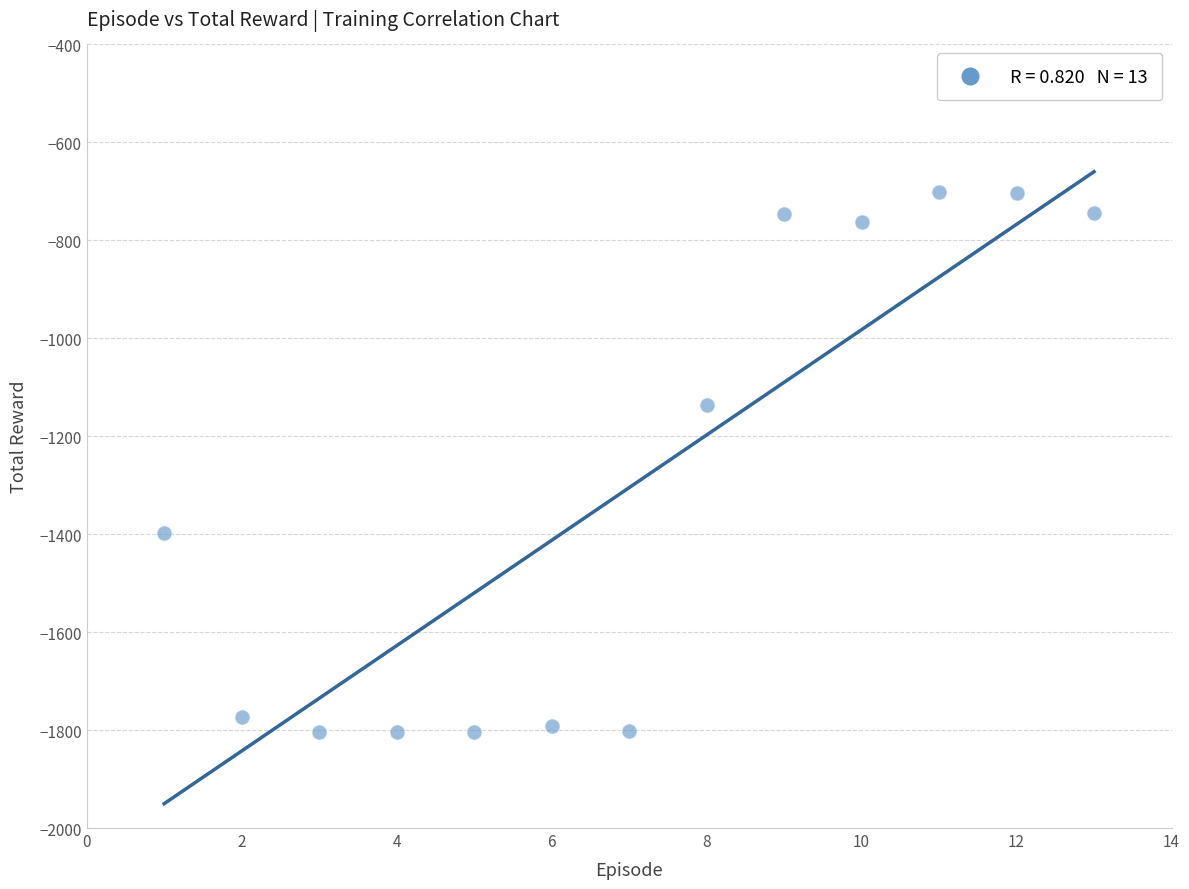

What Y value in the scatter plot is closest to -1251?

-1136.9